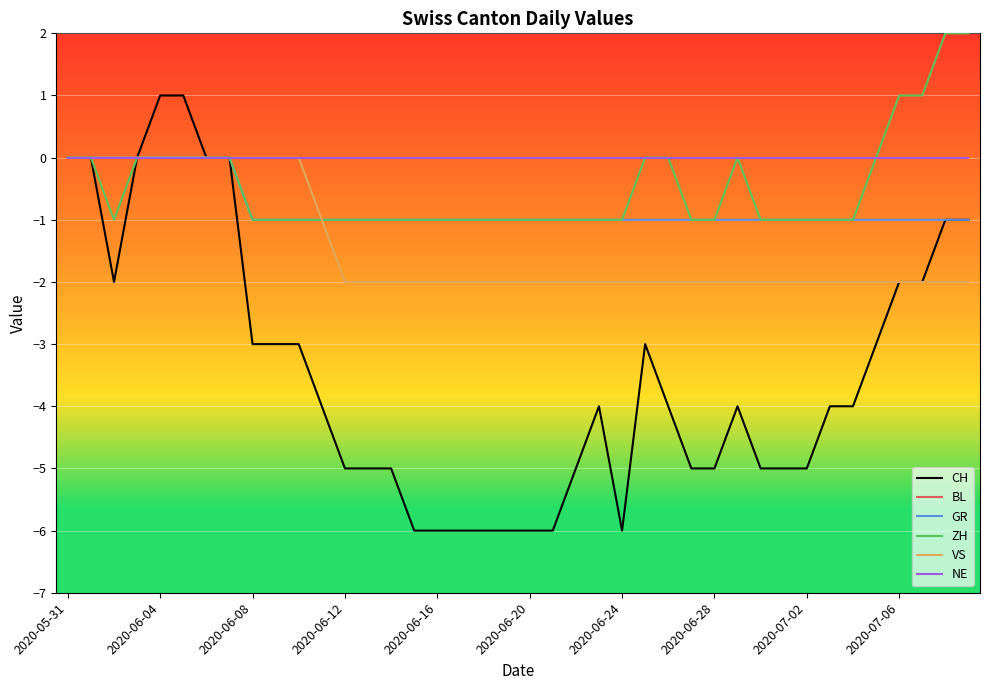

Does the chart display data point markers on the line(s)?

No